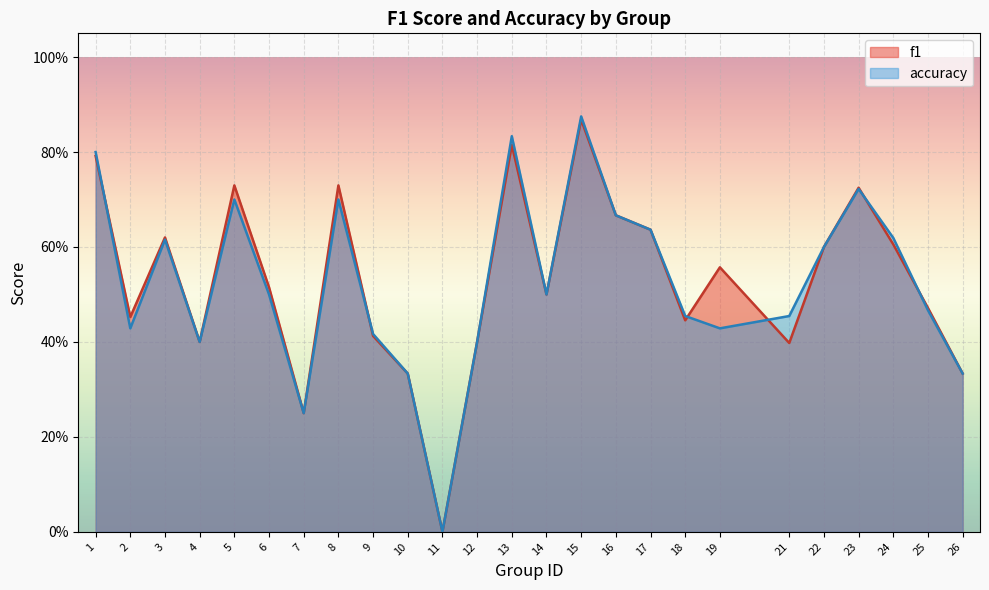

What is the value of the f1 point at the 23rd from the left?

0.6